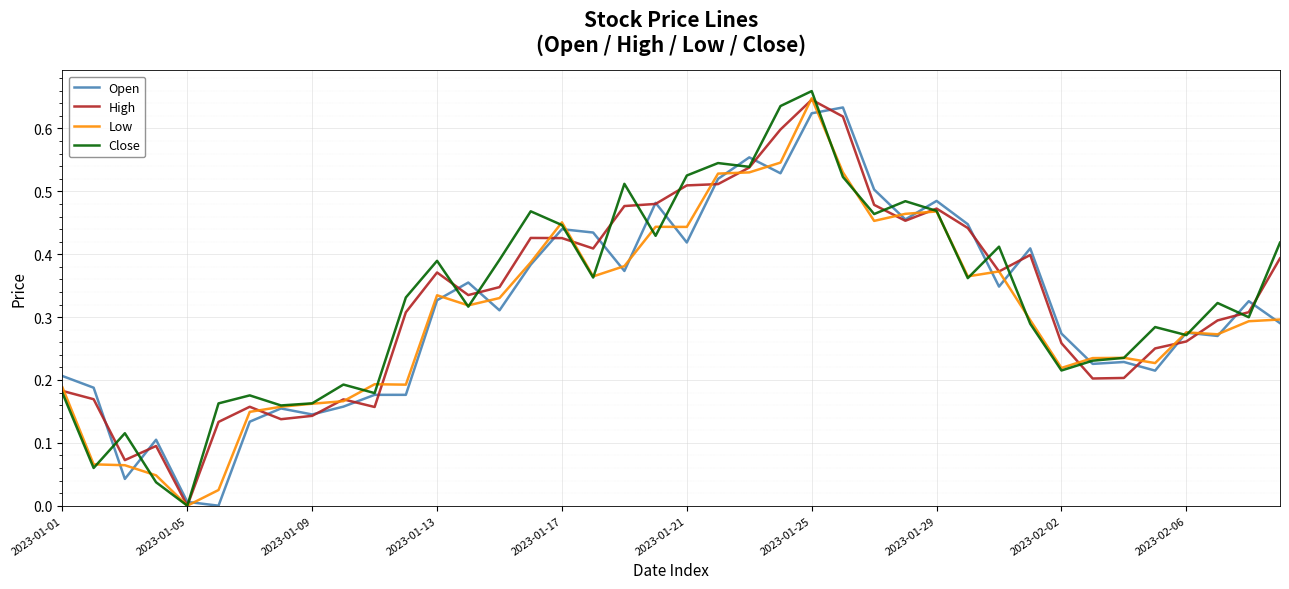

At which label does Close reach its minimum?

2023-01-05